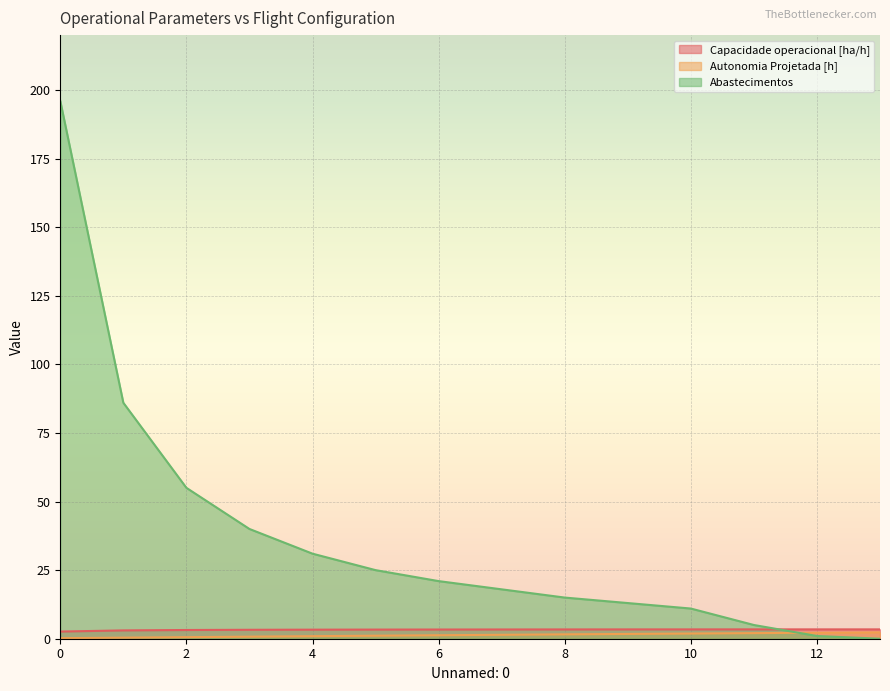

At which label does Capacidade operacional [ha/h] first exceed 3?

1